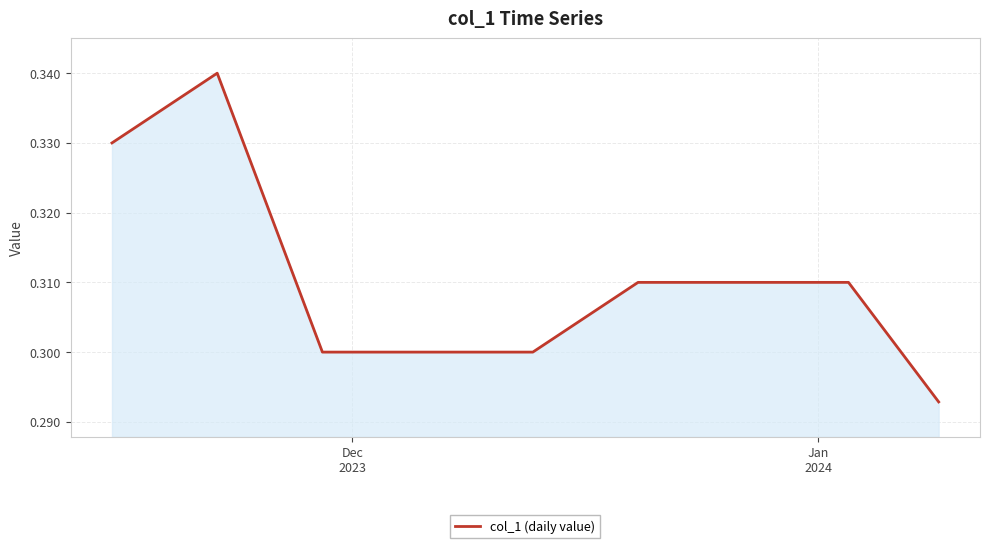

What is the sum of all values?

12.4